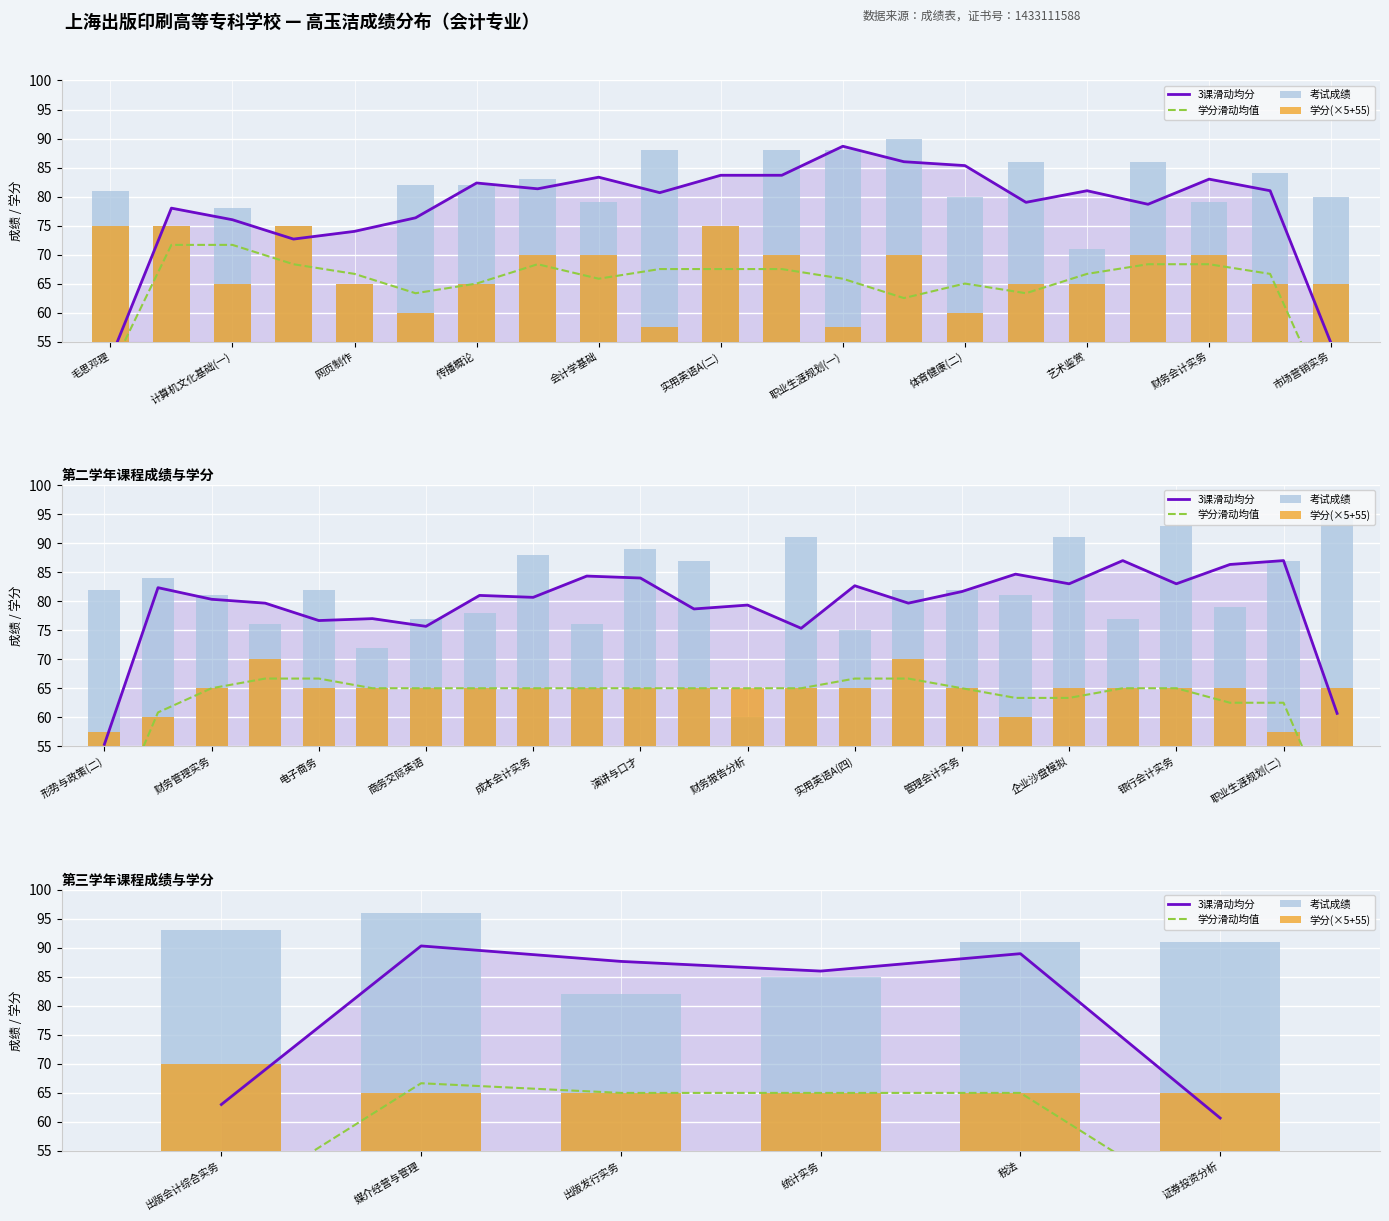

What are all the series names shown in the legend?

3课滑动均分, 学分滑动均值, 考试成绩, 学分(×5+55)